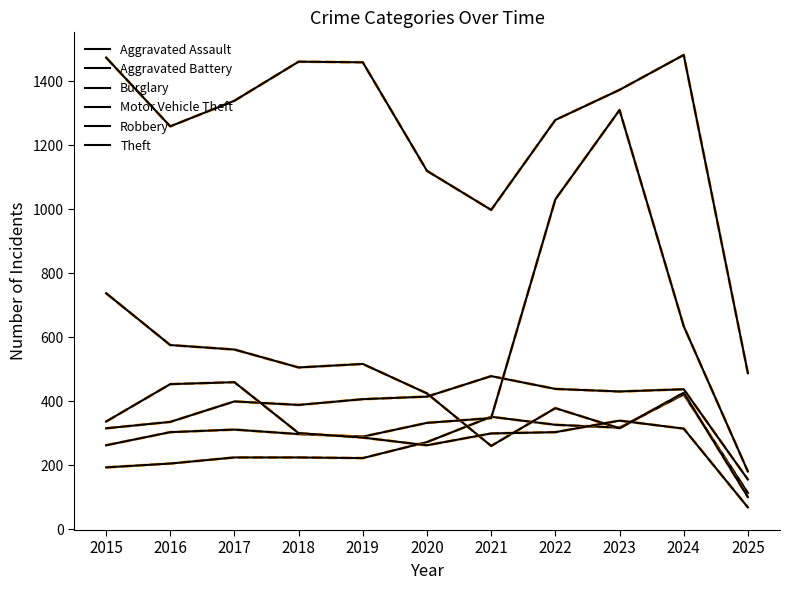

Does the chart have visible grid lines?

No